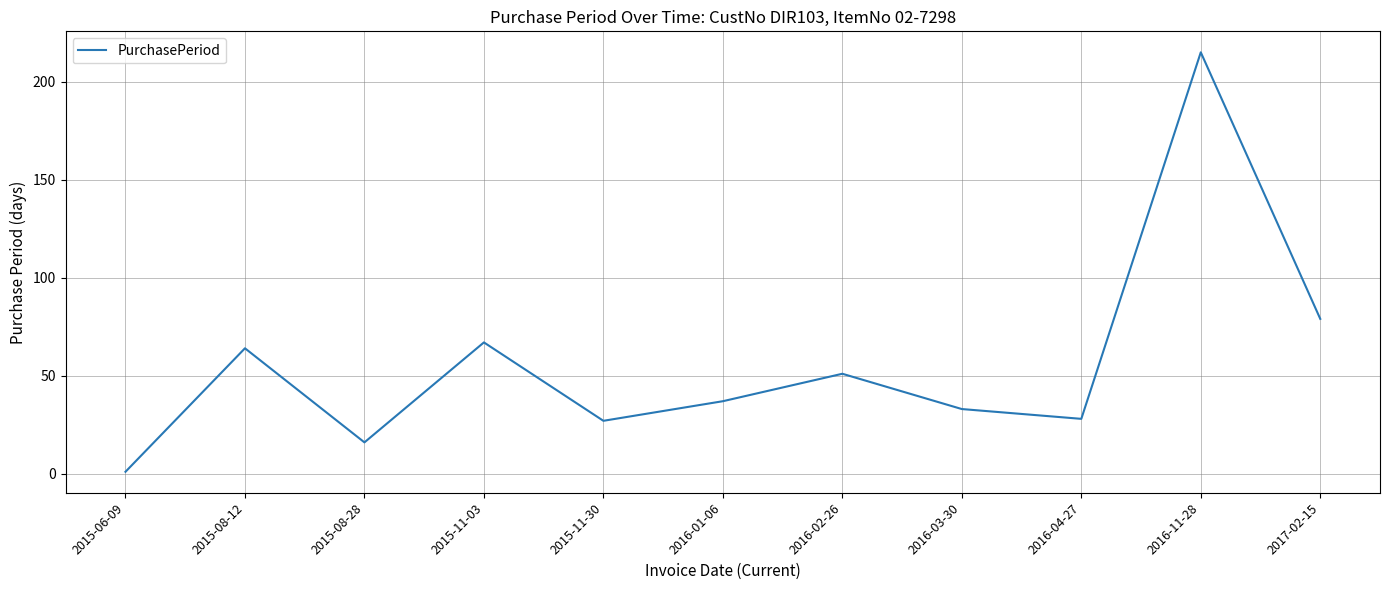

How many categories are shown in the chart?

11